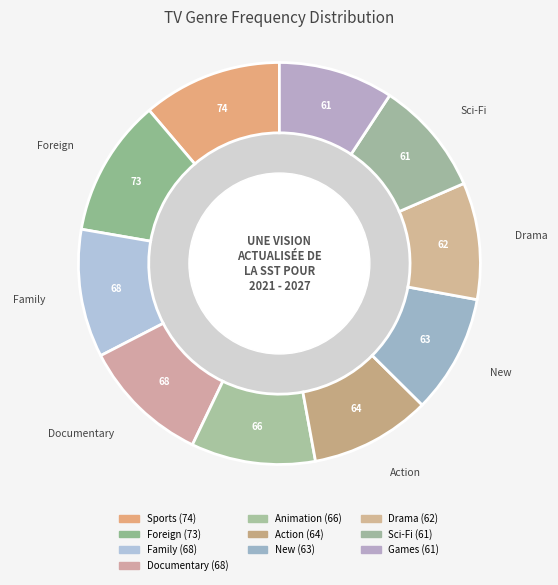

Count the number of slices in the pie.

10